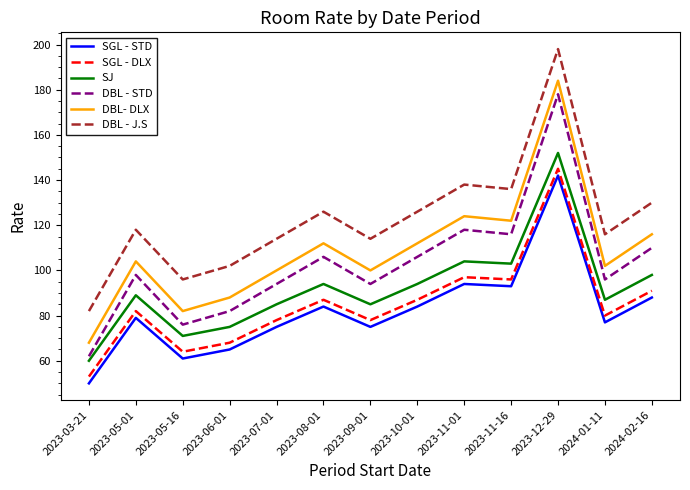

What position from the left is 2023-03-21?

1